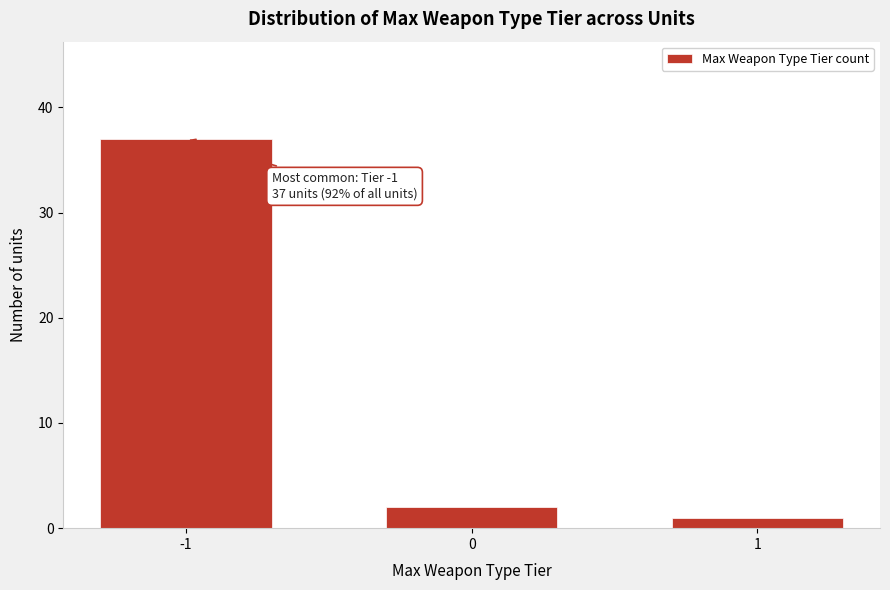

Reading left to right, extract all data points from this chart.

37	2	1